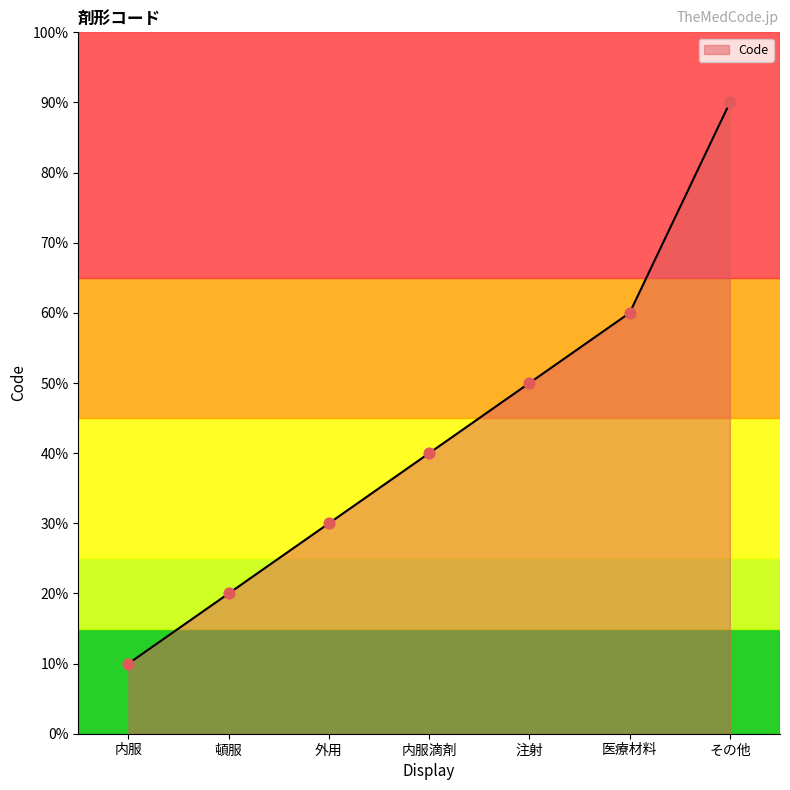

Is this an area chart (filled region under the line)?

Yes